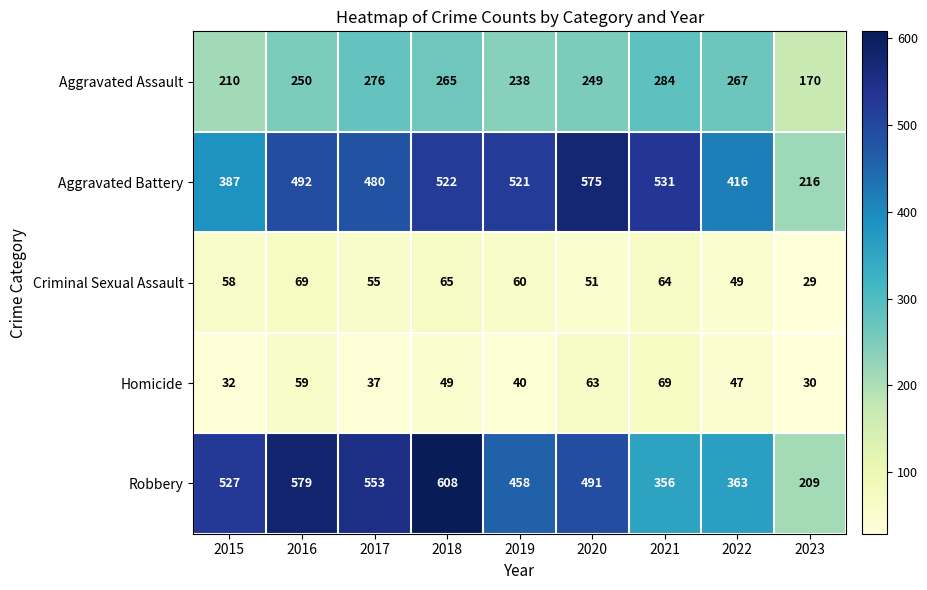

What is the total value across all series at 2015?

1214